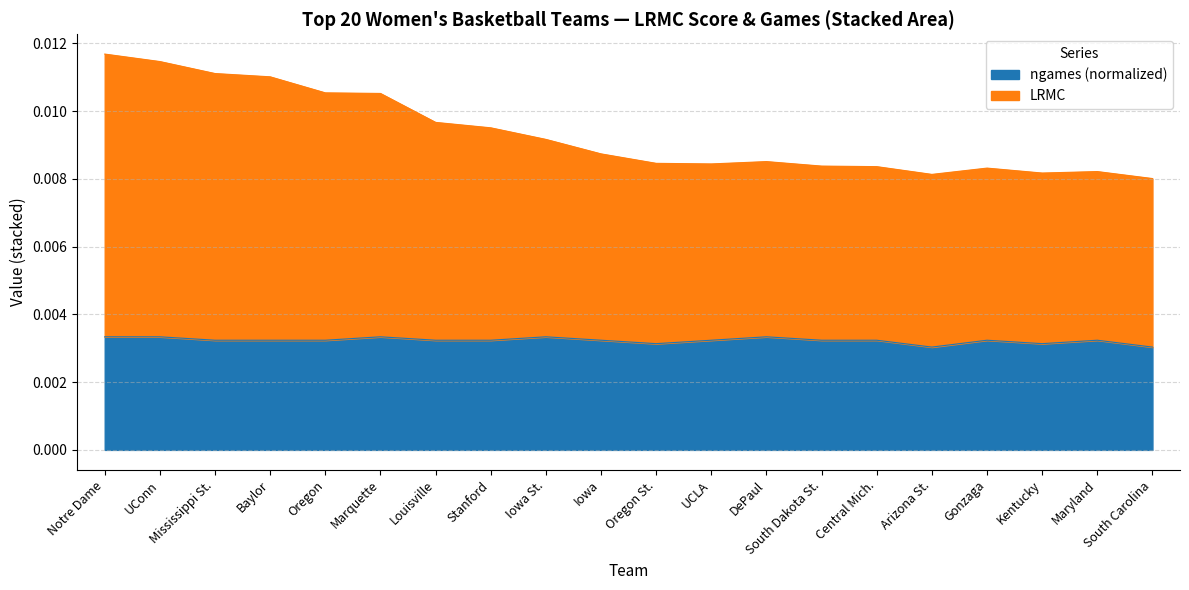

The value of ngames_scaled at South Dakota St. is 0.0. True or false?

False